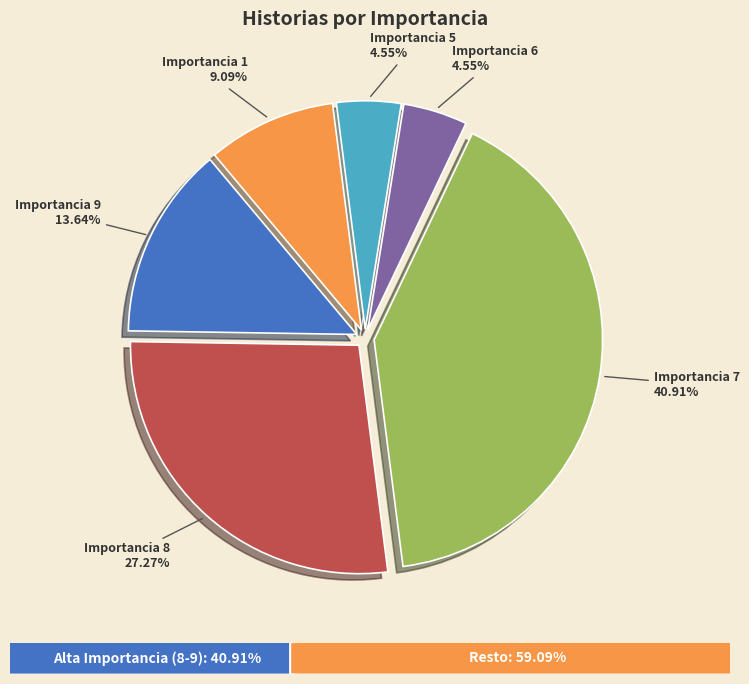

Which slice is the largest?

Importancia 7